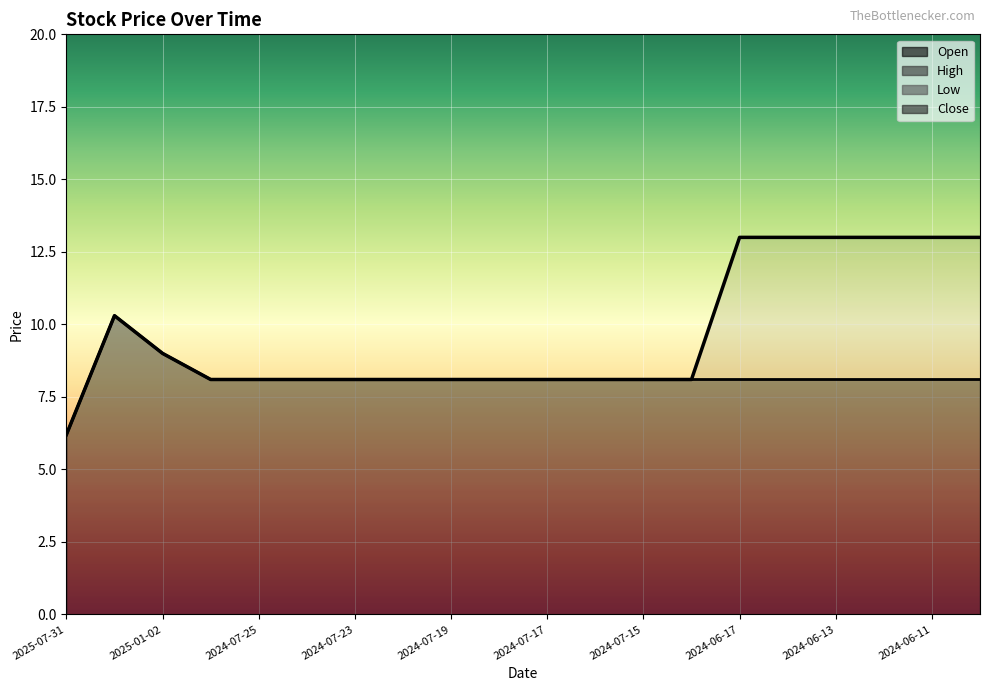

The Close series shows 8.1 at 2024-07-23. True or false?

True